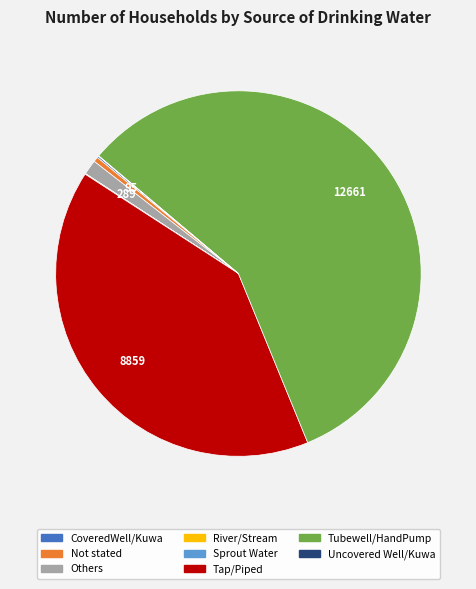

Does Tubewell/HandPump represent more than half of the total?

Yes